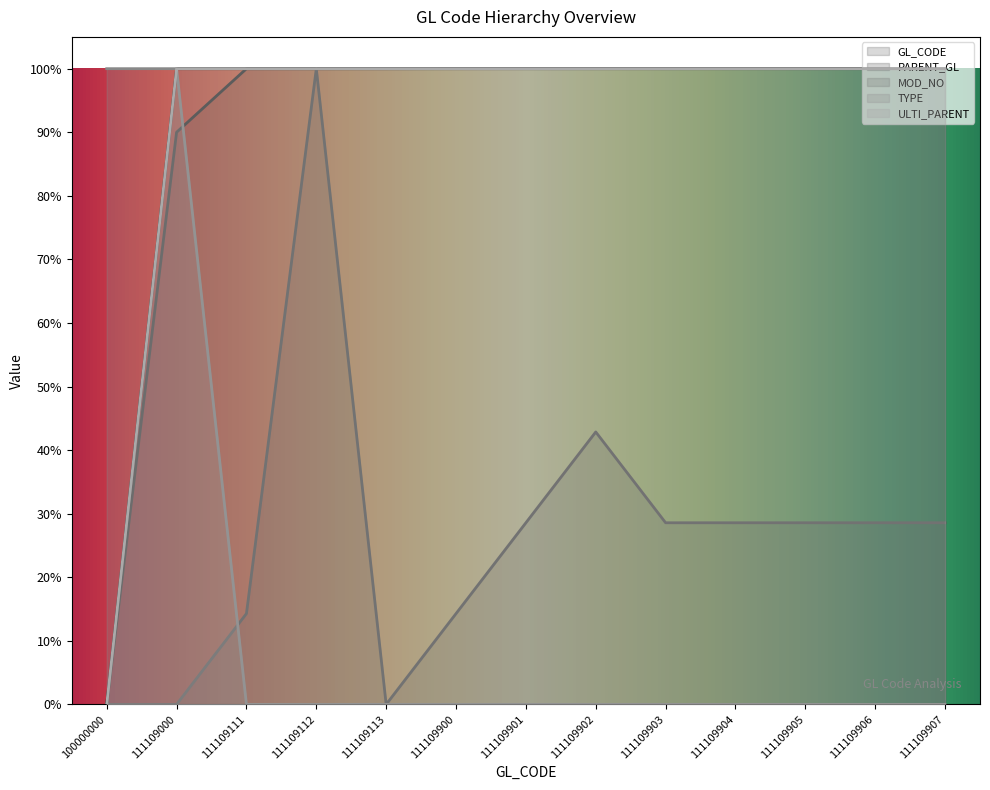

At which label is PARENT_GL closest to 0?

100000000